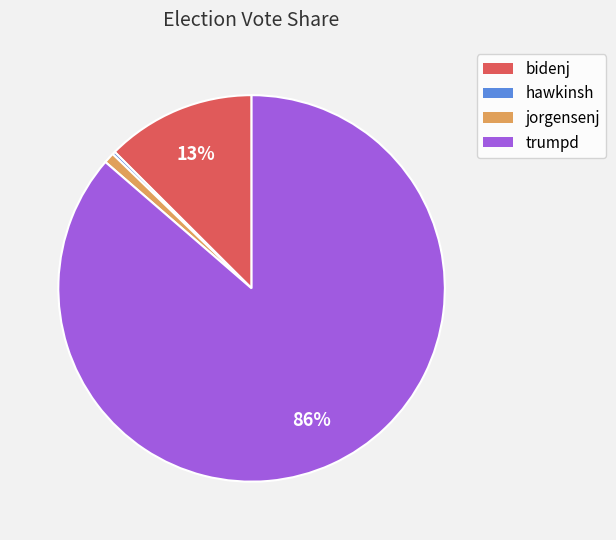

To the nearest percent, what portion does bidenj represent?

13%